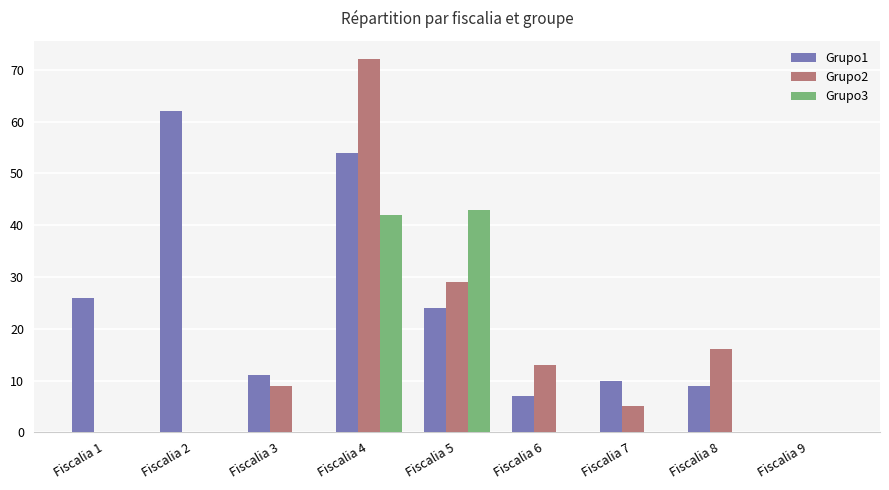

Does the chart contain stacked bars?

No